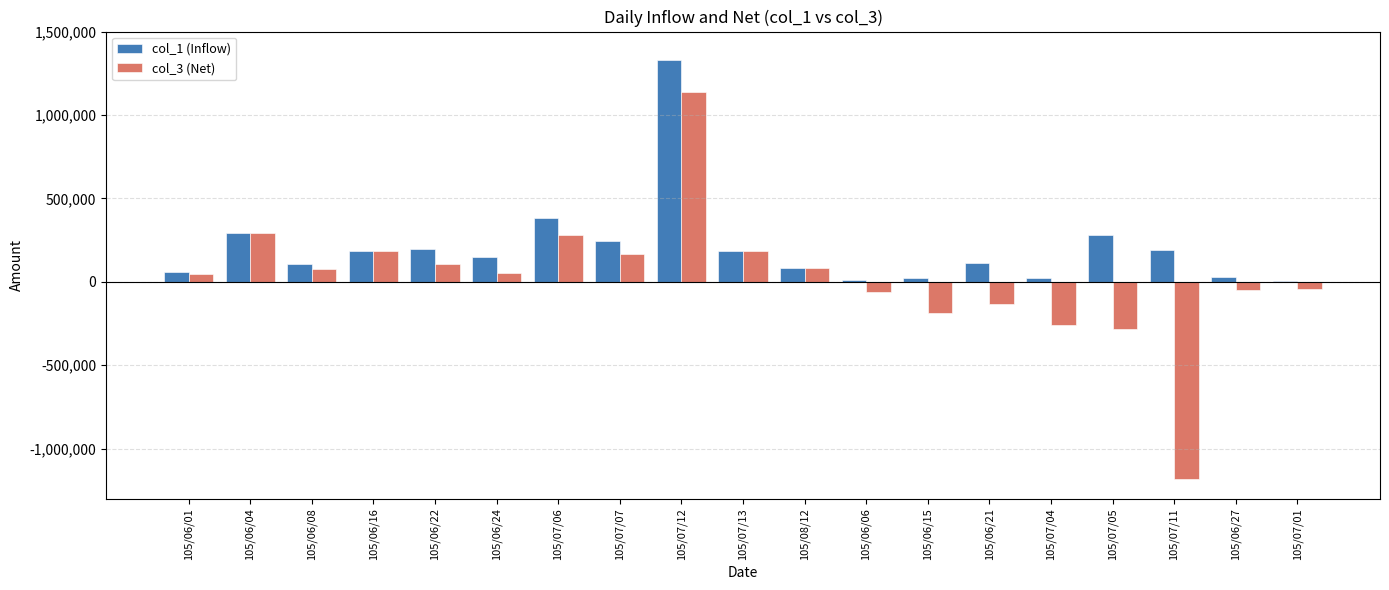

At which category is the sum across all series the highest?

105/07/12